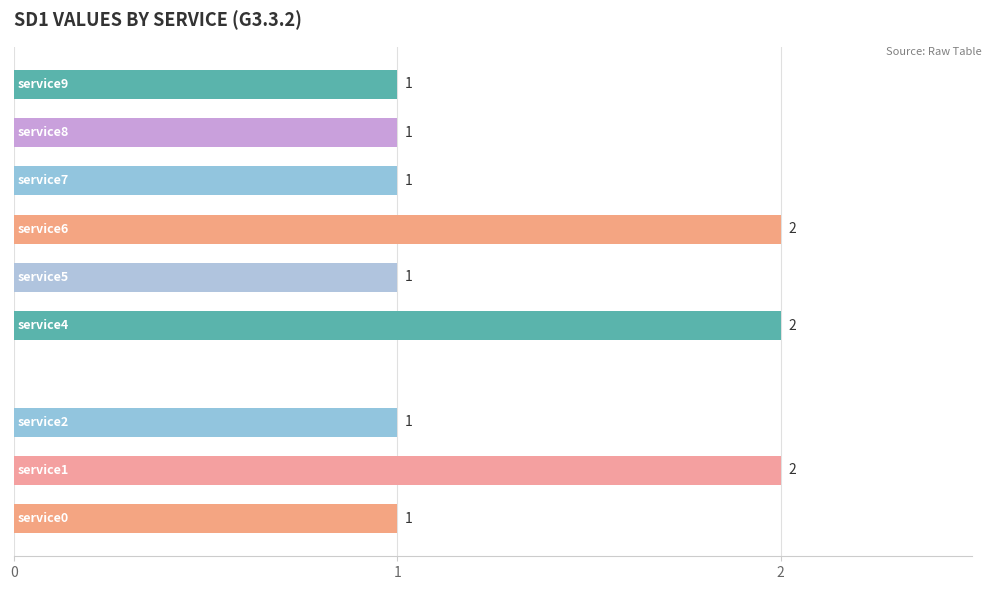

What is the sum of all values?

12